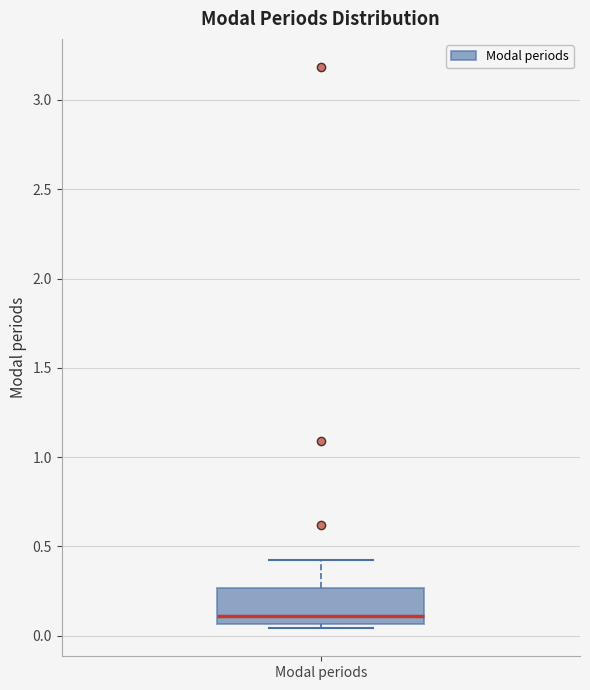

Where is the lower edge of the box for Modal periods on the y-axis? The values are not printed on the chart, so give them approximately, as read against the axis.

0.05